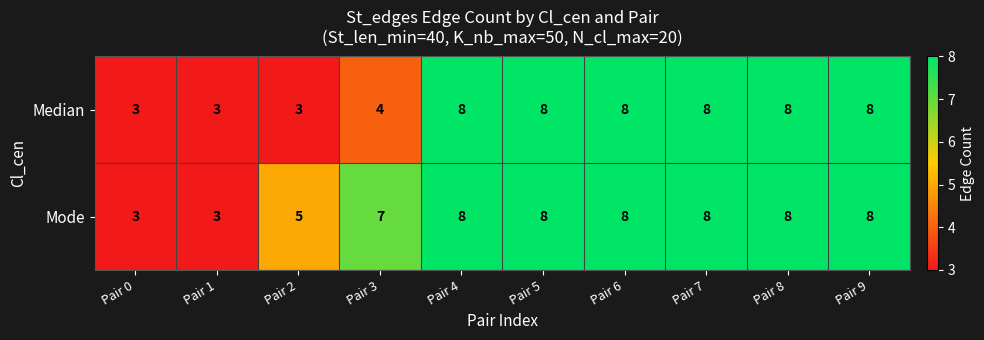

At how many categories does at least one series exceed 6?

7